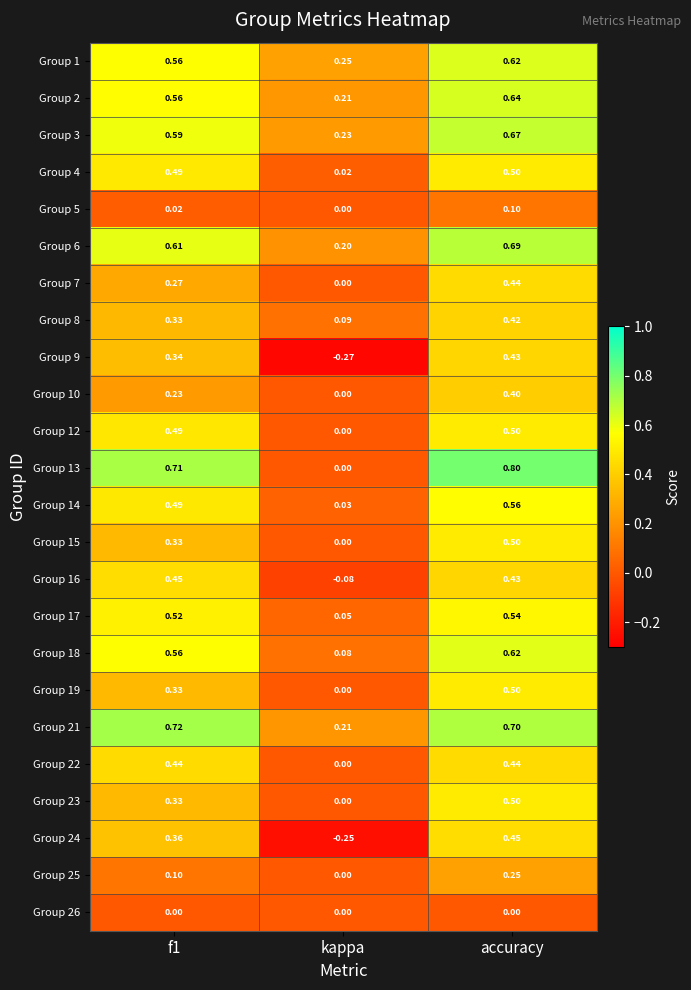

At which label is Group 22 closest to 0?

kappa